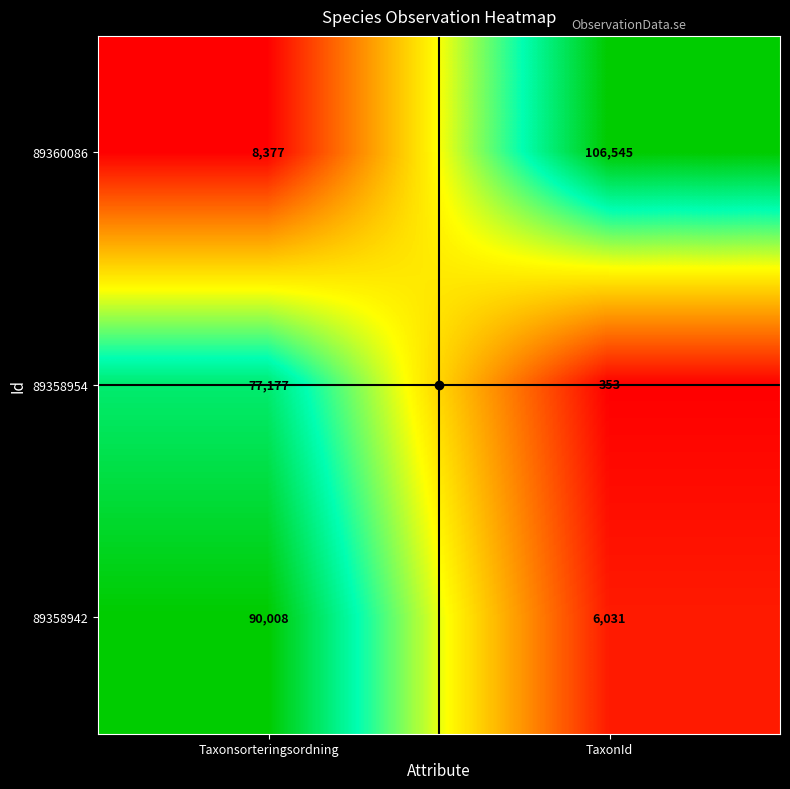

The value of 89358954 at TaxonId is 353. True or false?

True